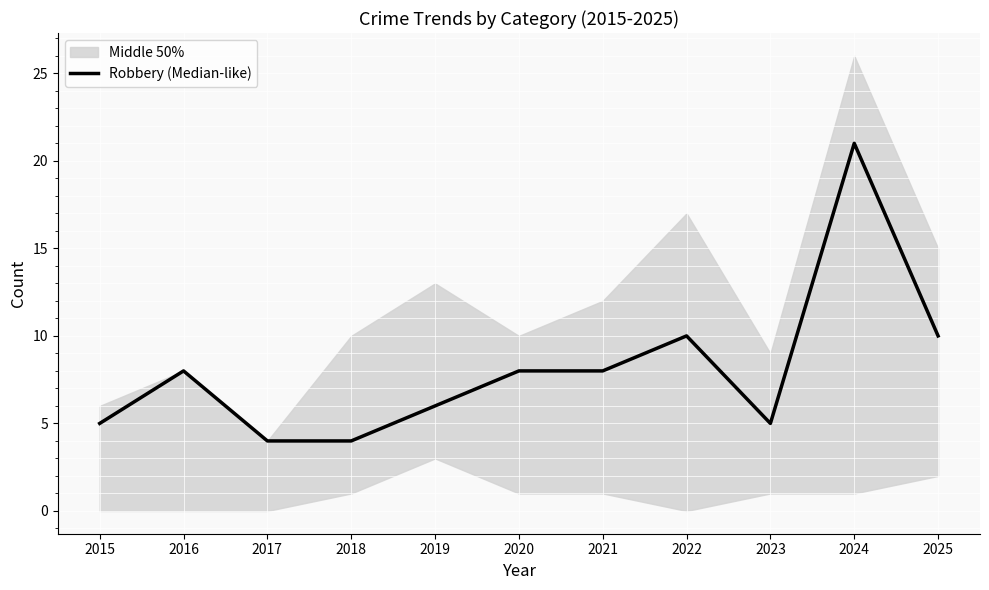

What is the minimum value shown in the chart?

4